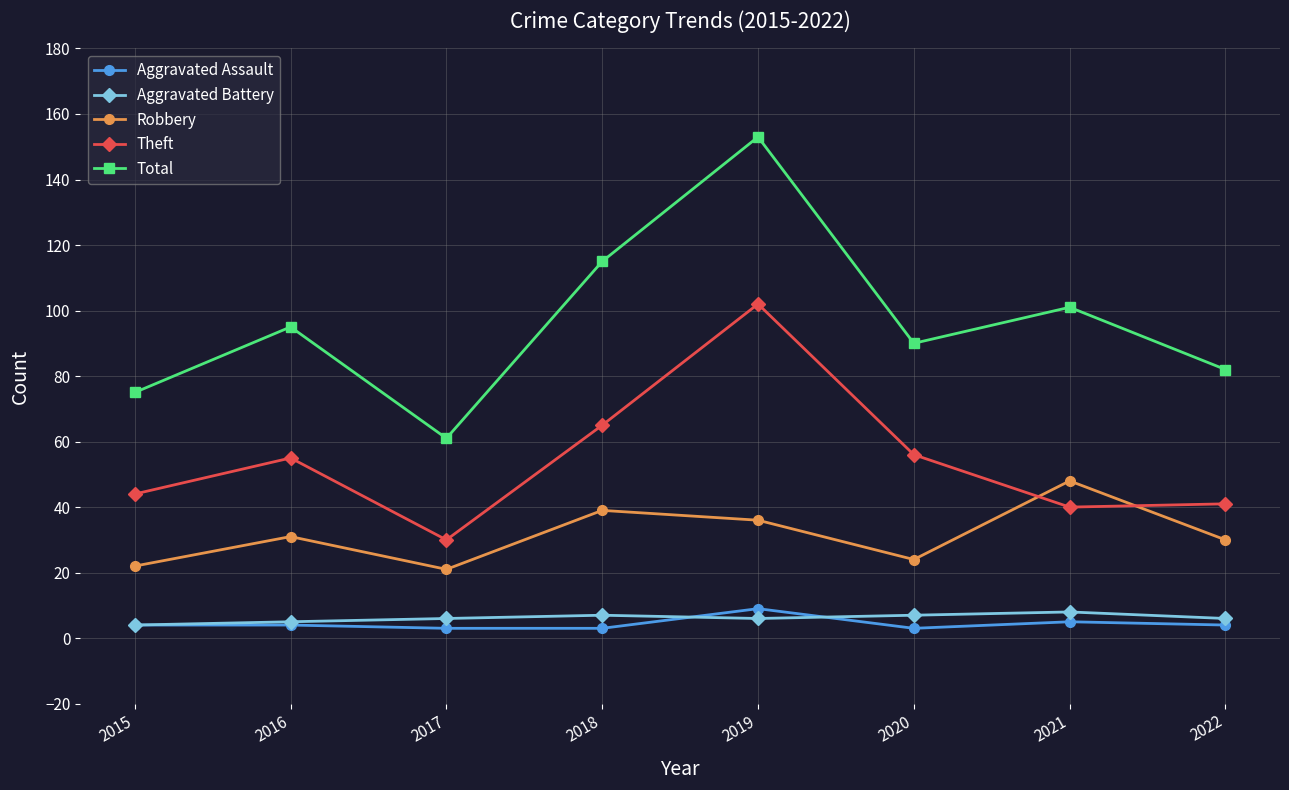

True or false: Robbery and Aggravated Assault cross at least once.

False